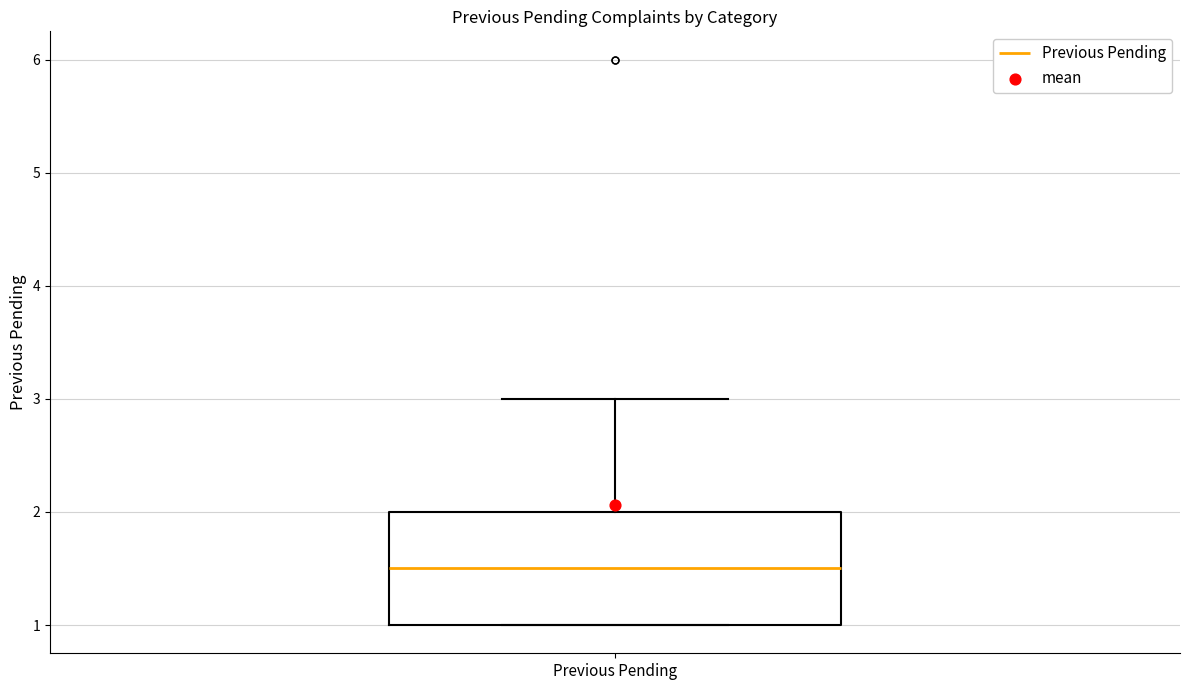

Read this box plot against the y-axis: the position of the median line, the range covered by the box, and the ends of both whiskers. The values are not printed on the chart, so give them approximately, as read against the axis.

median 1.5, box 1.0 to 2.0, whiskers 1.0 to 3.0